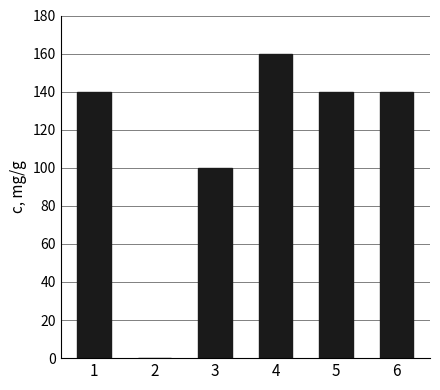

Reading left to right, extract all data points from this chart.

1=140.0	2=0.2	3=100.0	4=160.0	5=140.0	6=140.0